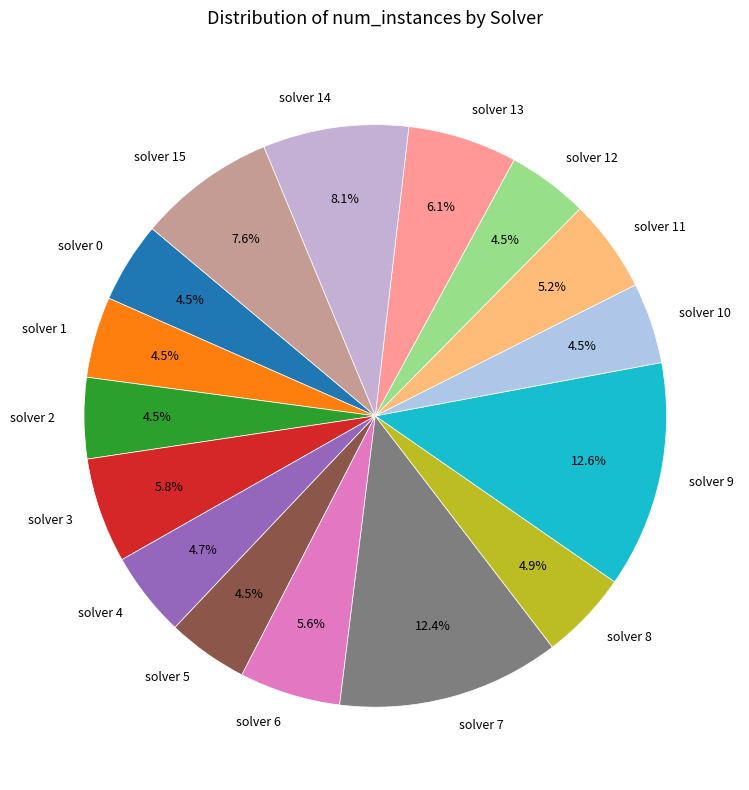

Does solver 14 account for over 50% of the chart?

No